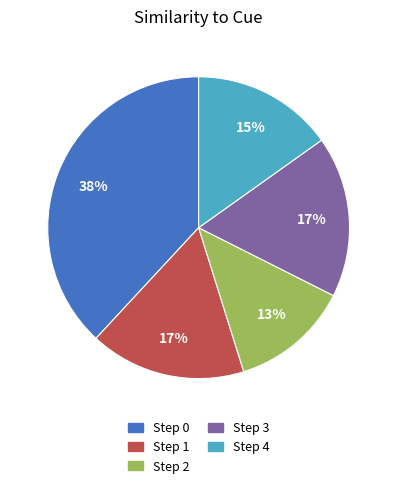

To the nearest percent, what is the average slice percentage?

20%